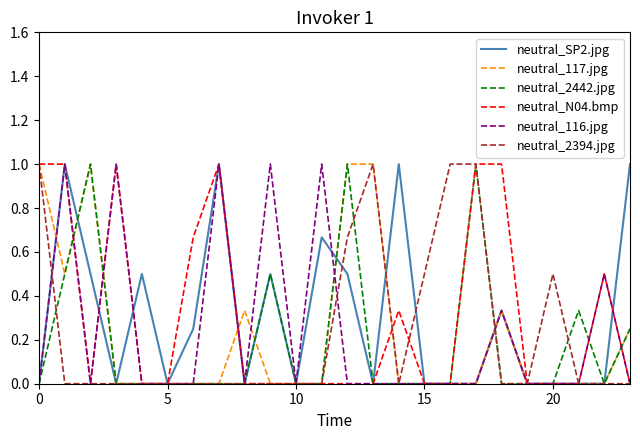

What is the greatest value displayed?

1.0